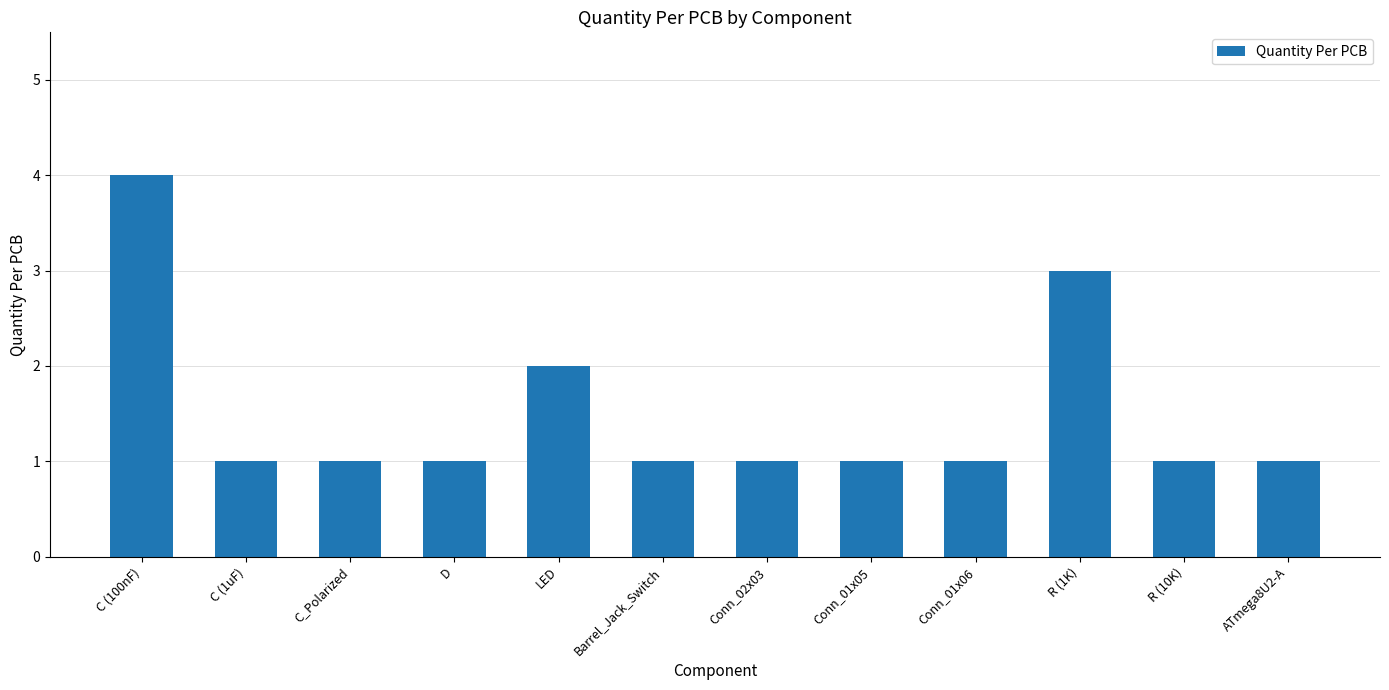

What is the ratio of the value at ATmega8U2-A to the value at Barrel_Jack_Switch?

1.0